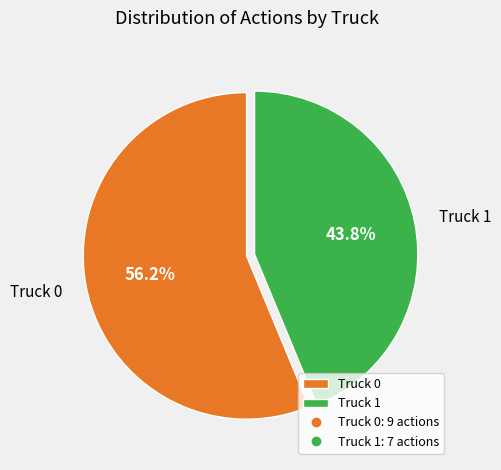

What is the majority slice?

Truck 0